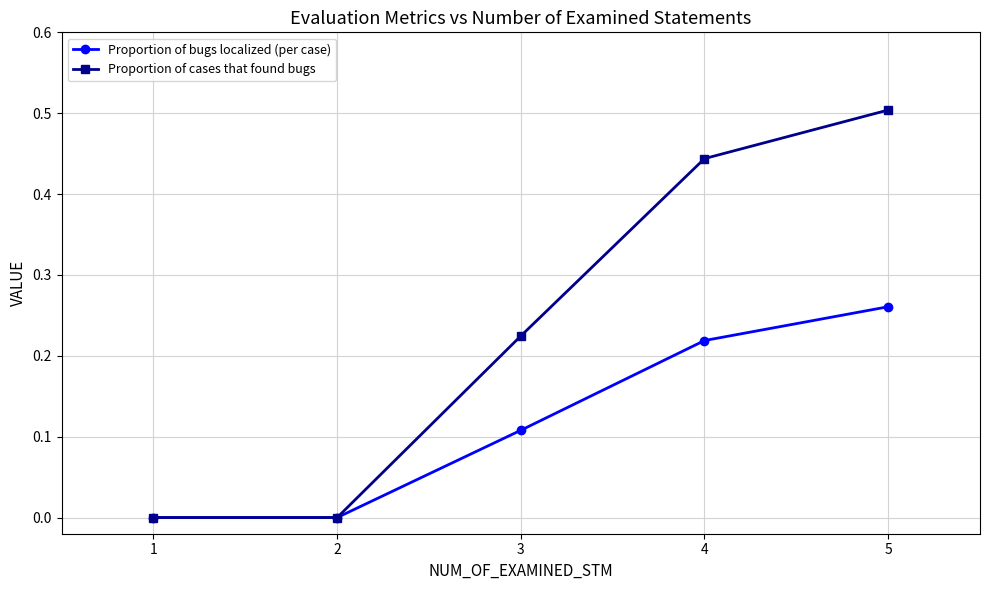

Which series has the largest total across all categories?

Proportion of cases that found bugs